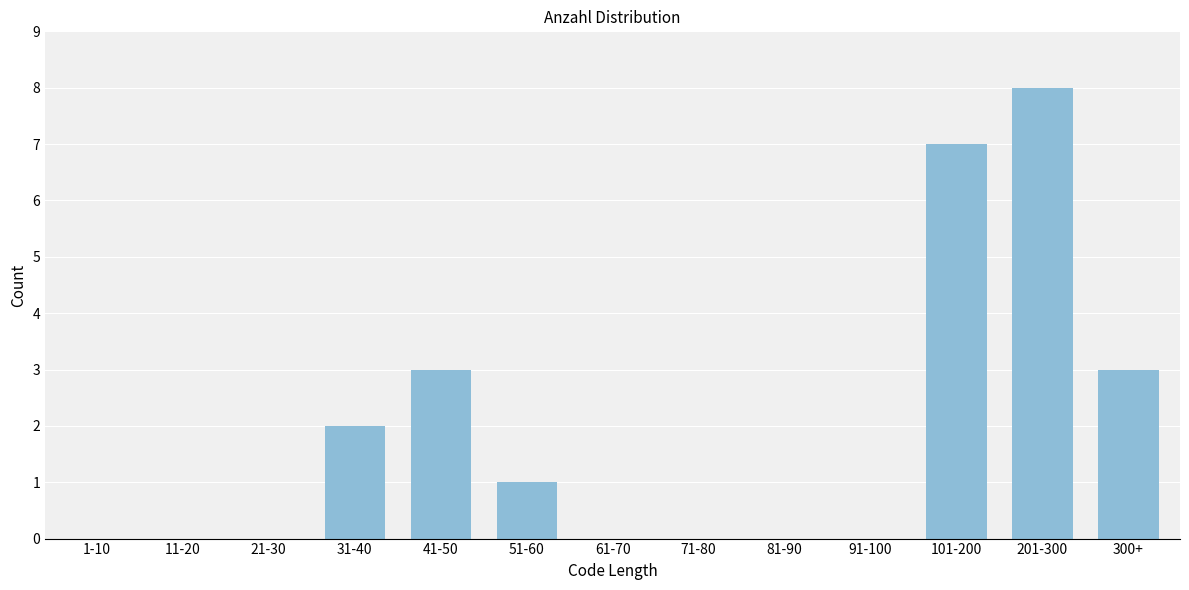

Reading left to right, extract all data points from this chart.

1-10=0	11-20=0	21-30=0	31-40=2	41-50=3	51-60=1	61-70=0	71-80=0	81-90=0	91-100=0	101-200=7	201-300=8	300+=3